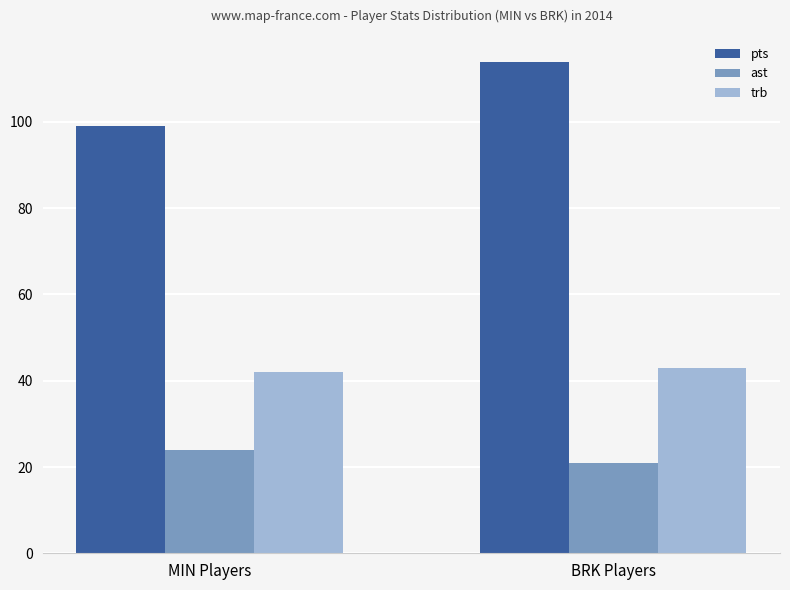

What position from the left is BRK Players?

2